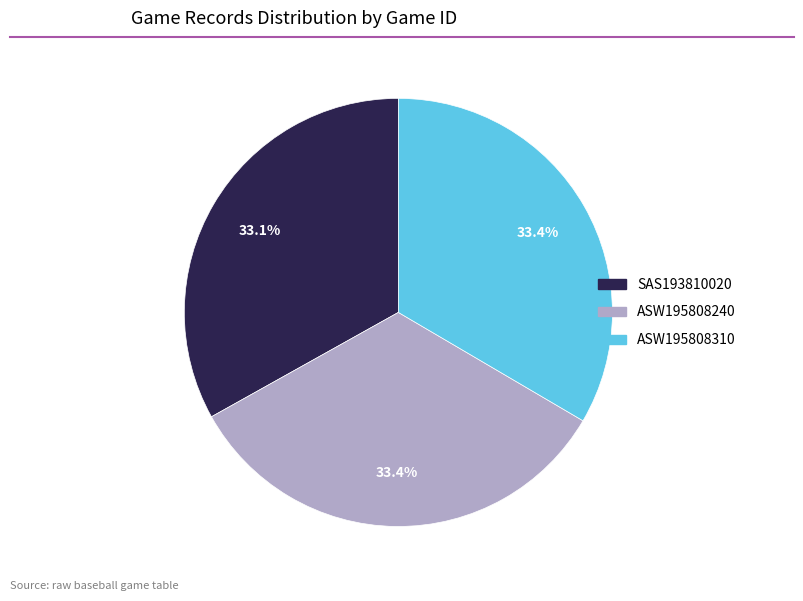

Is there any slice that represents more than half of the pie?

No